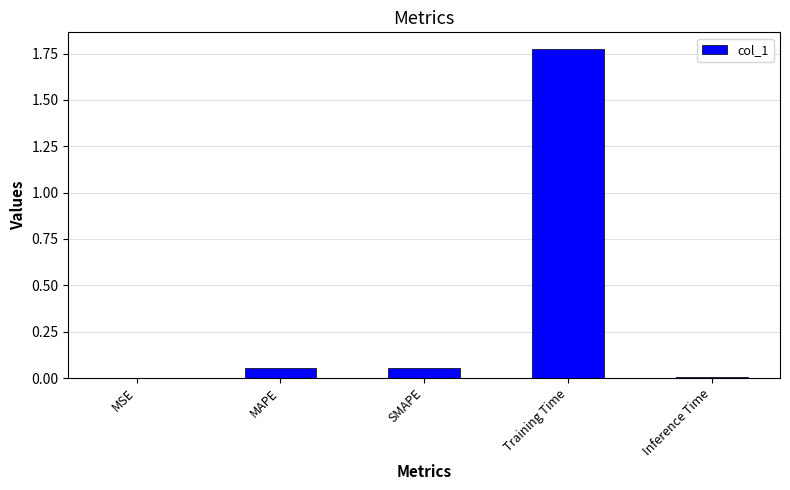

The value at Inference Time is 0.0. True or false?

True